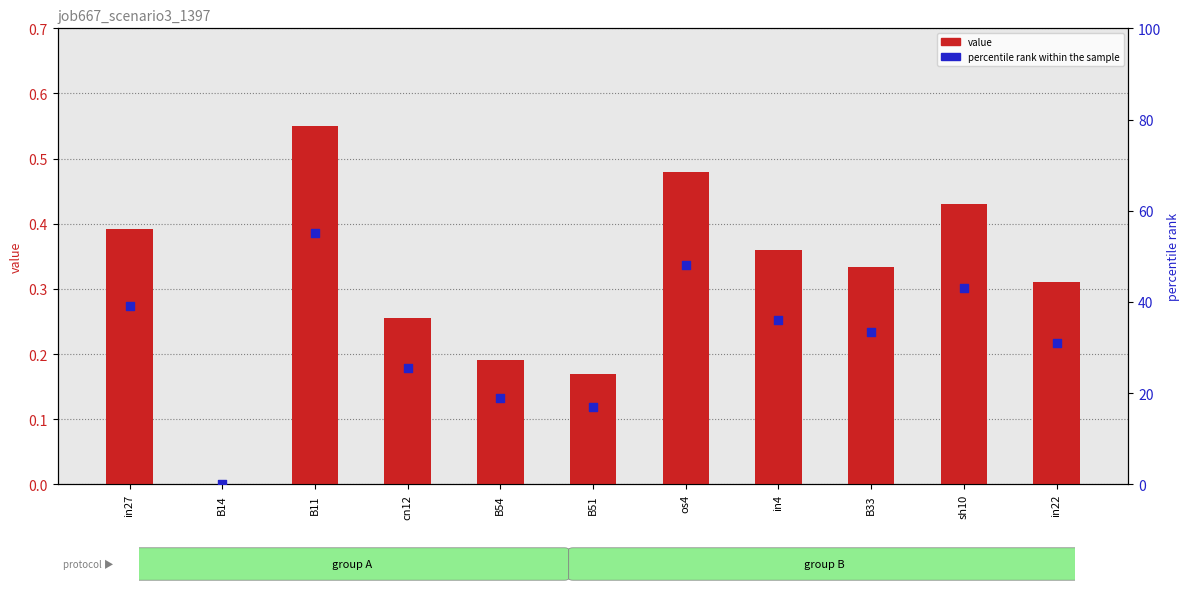

Which series contains the highest Y value?

percentile rank within the sample